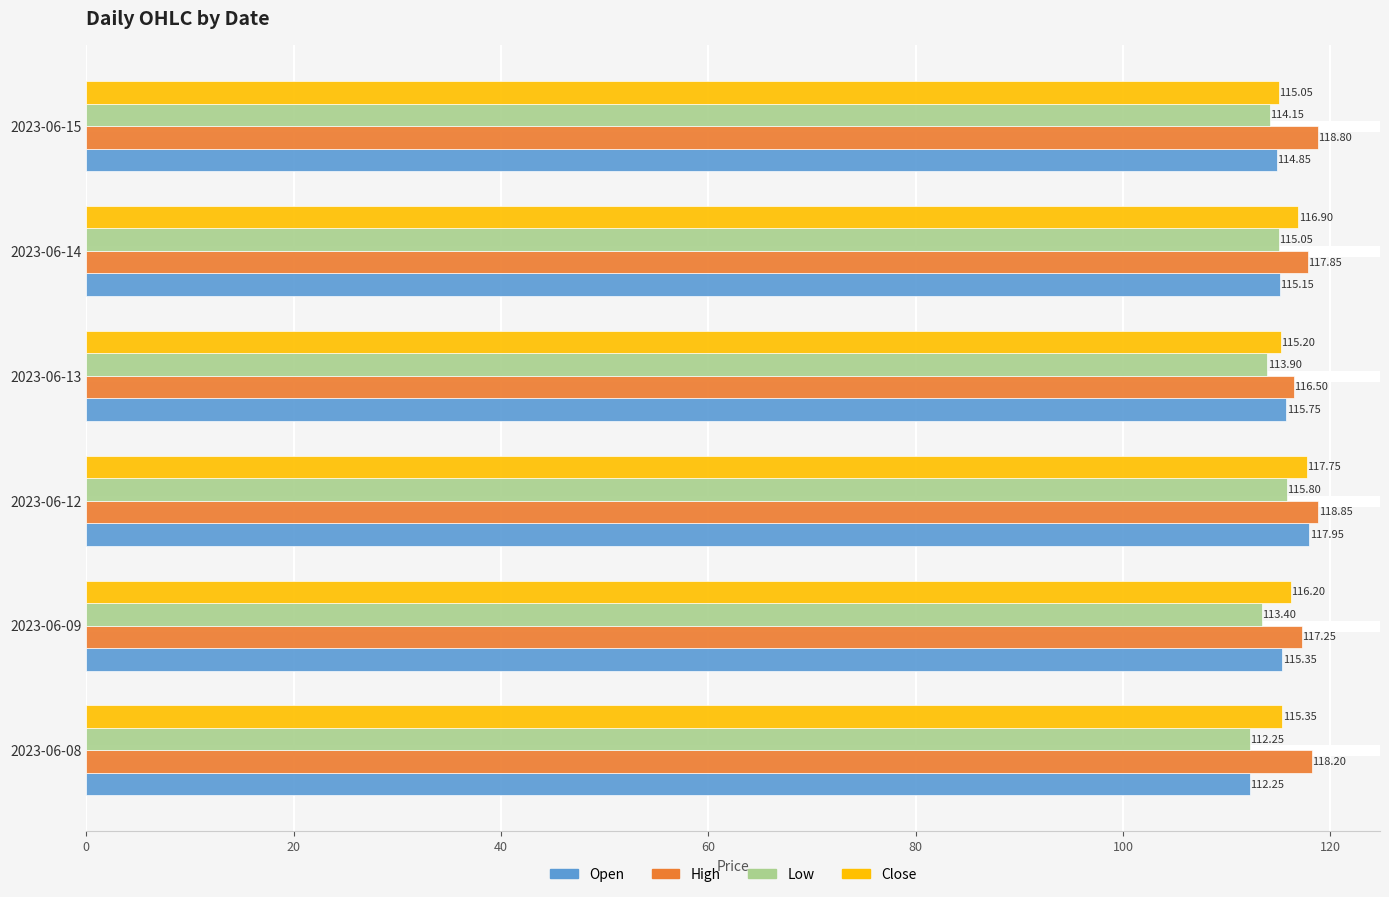

What is the maximum value for Open?

118.0